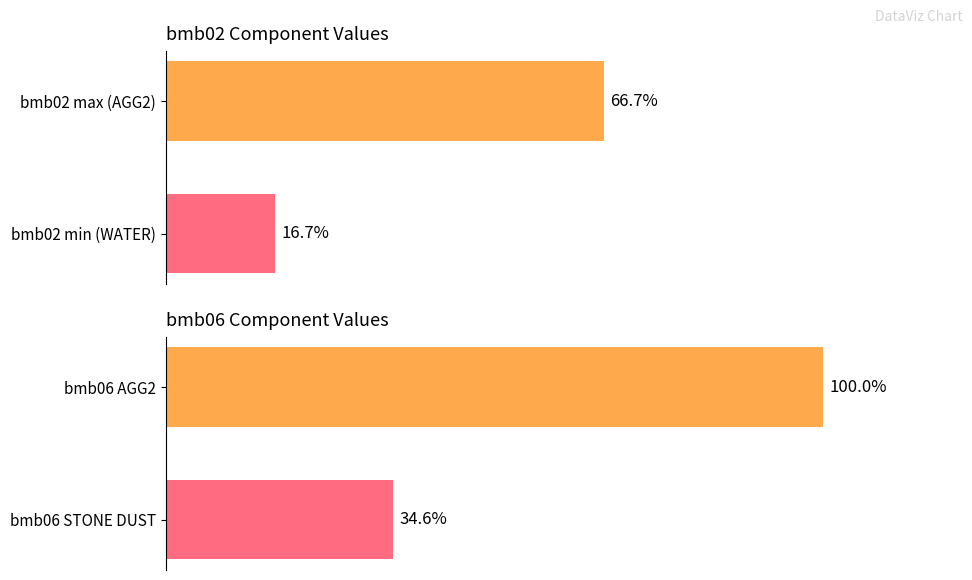

Does the chart contain stacked bars?

No